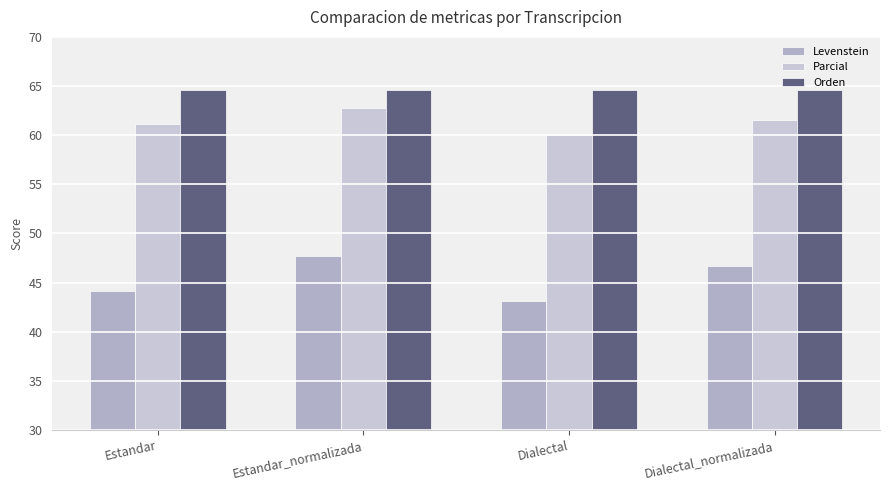

What is the difference between the Levenstein values at Dialectal and Estandar_normalizada?

4.5